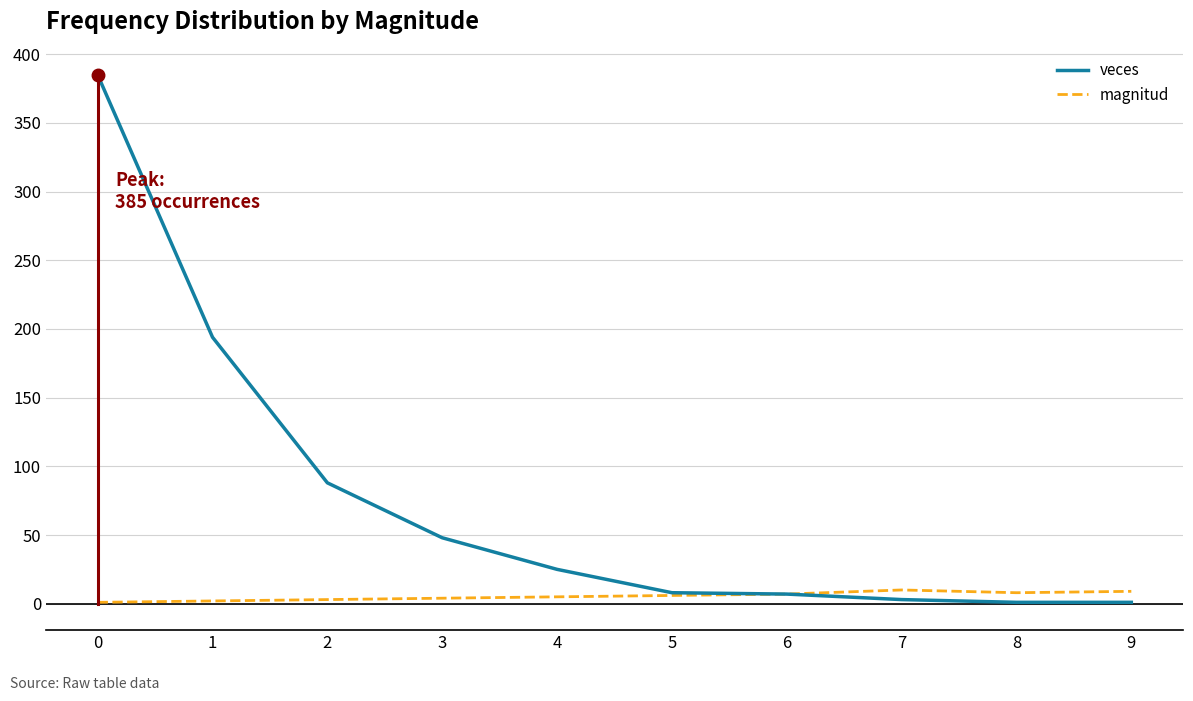

What is the maximum value shown in the chart?

385